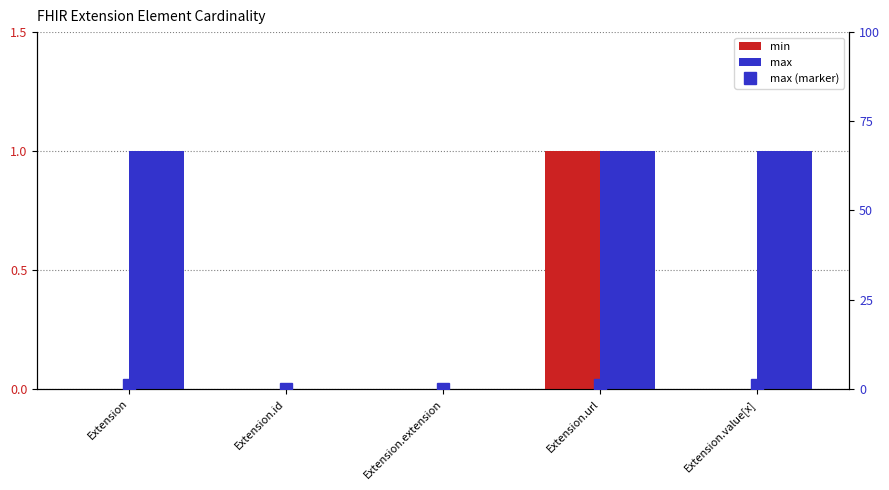

Rank the series by their maximum value, from lowest to highest.

min, max, max (marker)